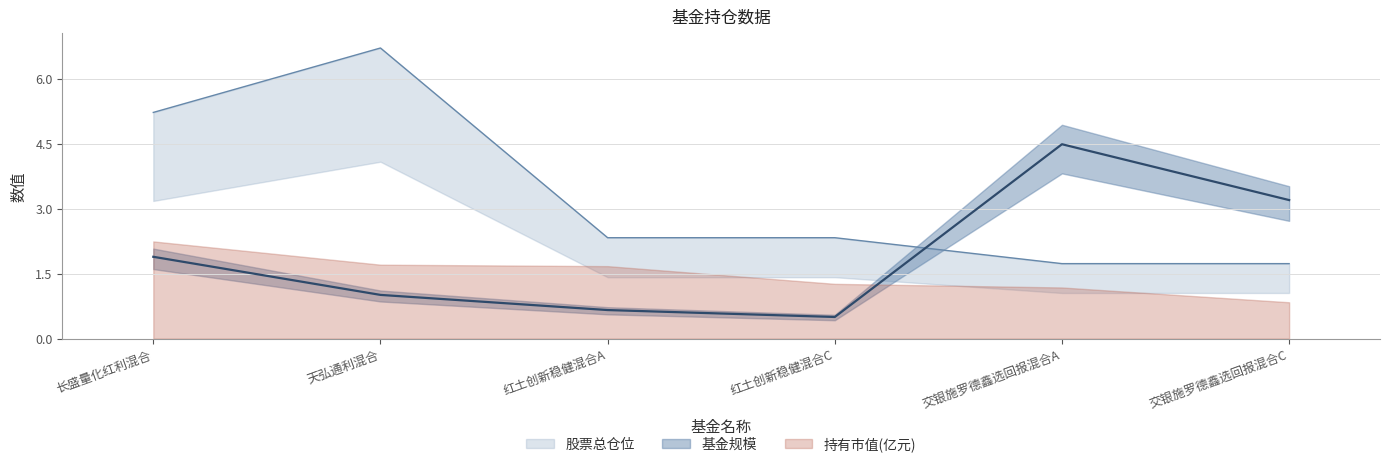

True or false: 基金规模 has more than 1 points higher than both neighbors.

False